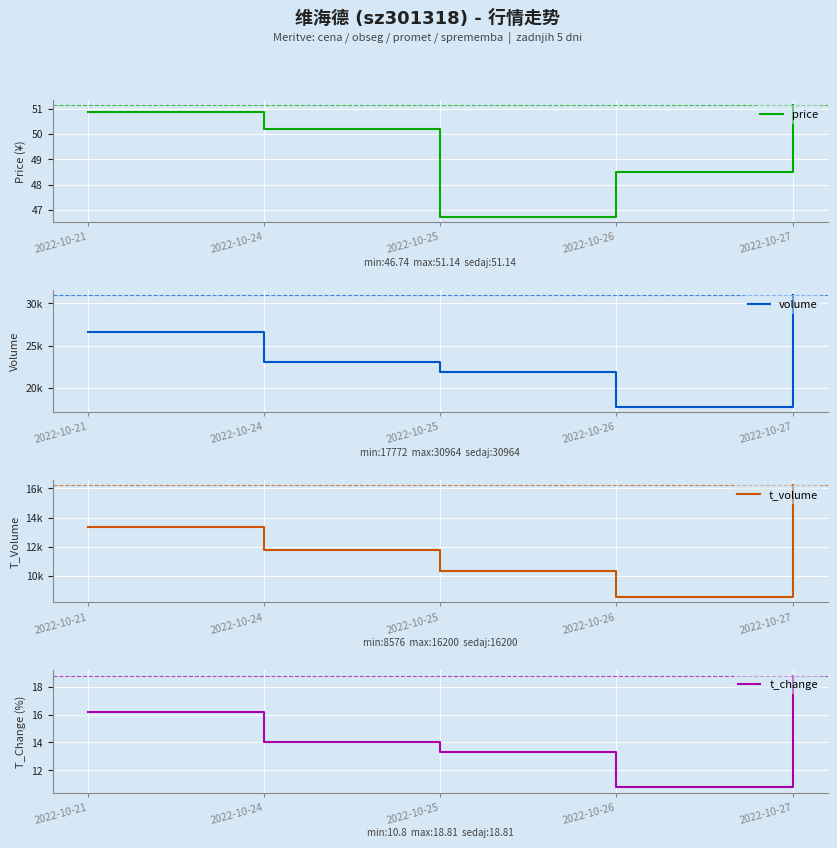

The t_change series shows 18.8 at 2022-10-27. True or false?

True